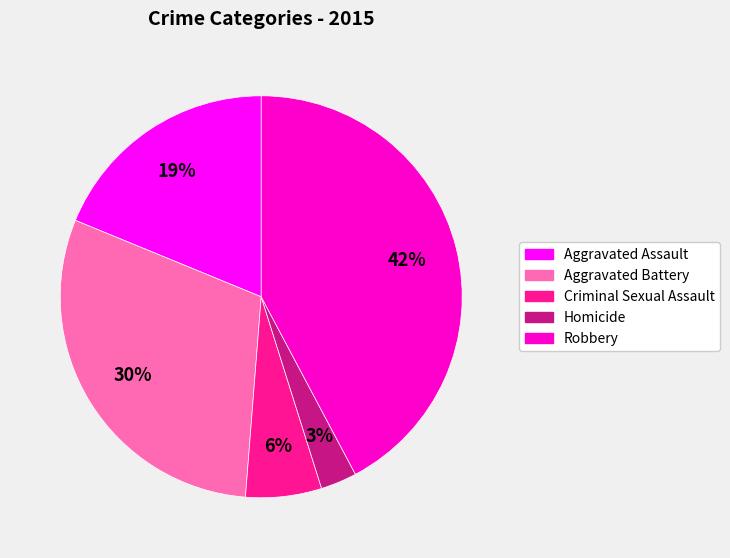

Which category has the smallest portion of the pie?

Homicide